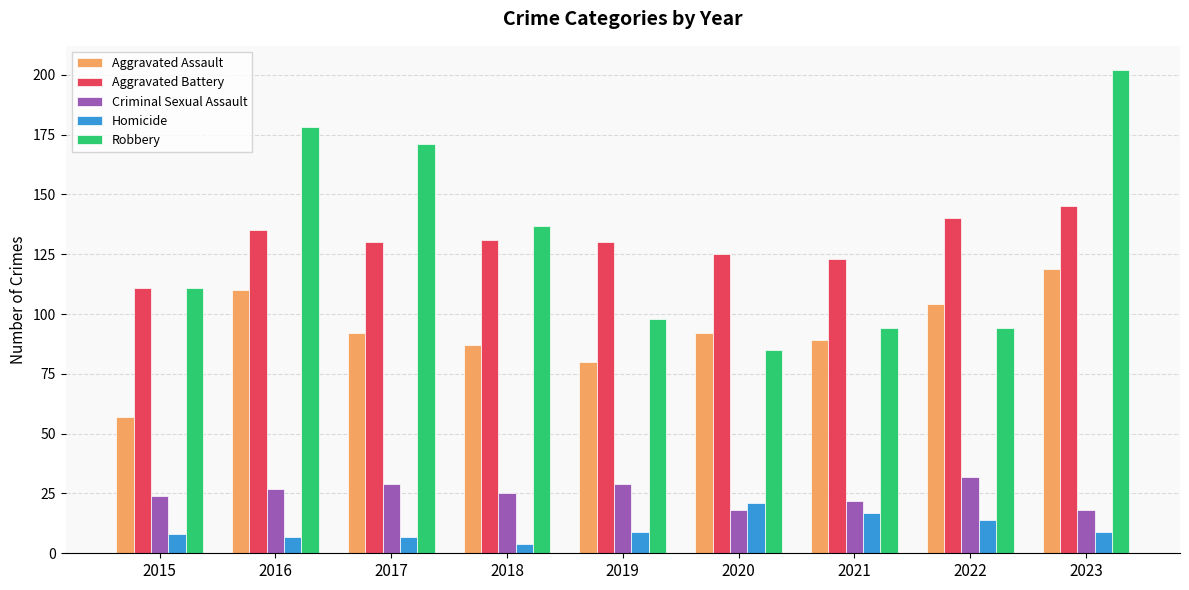

What is the spread (max minus min) of values at 2019?

121